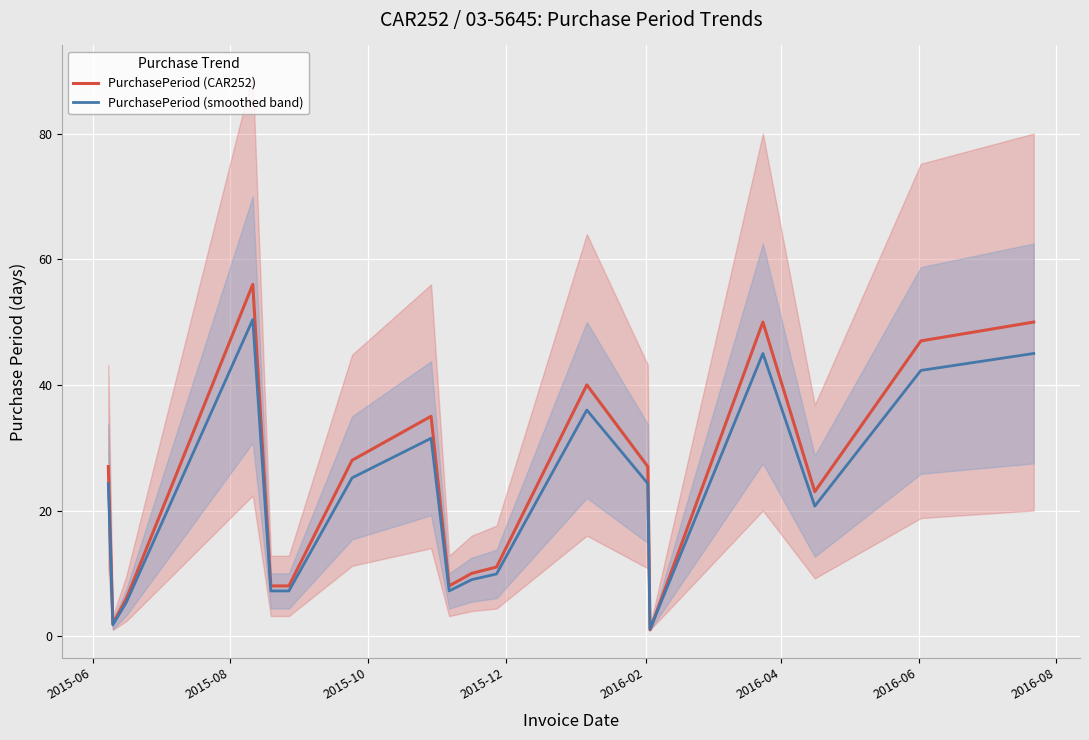

Rank the series by their maximum value, from highest to lowest.

PurchasePeriod (CAR252), PurchasePeriod (smoothed band)